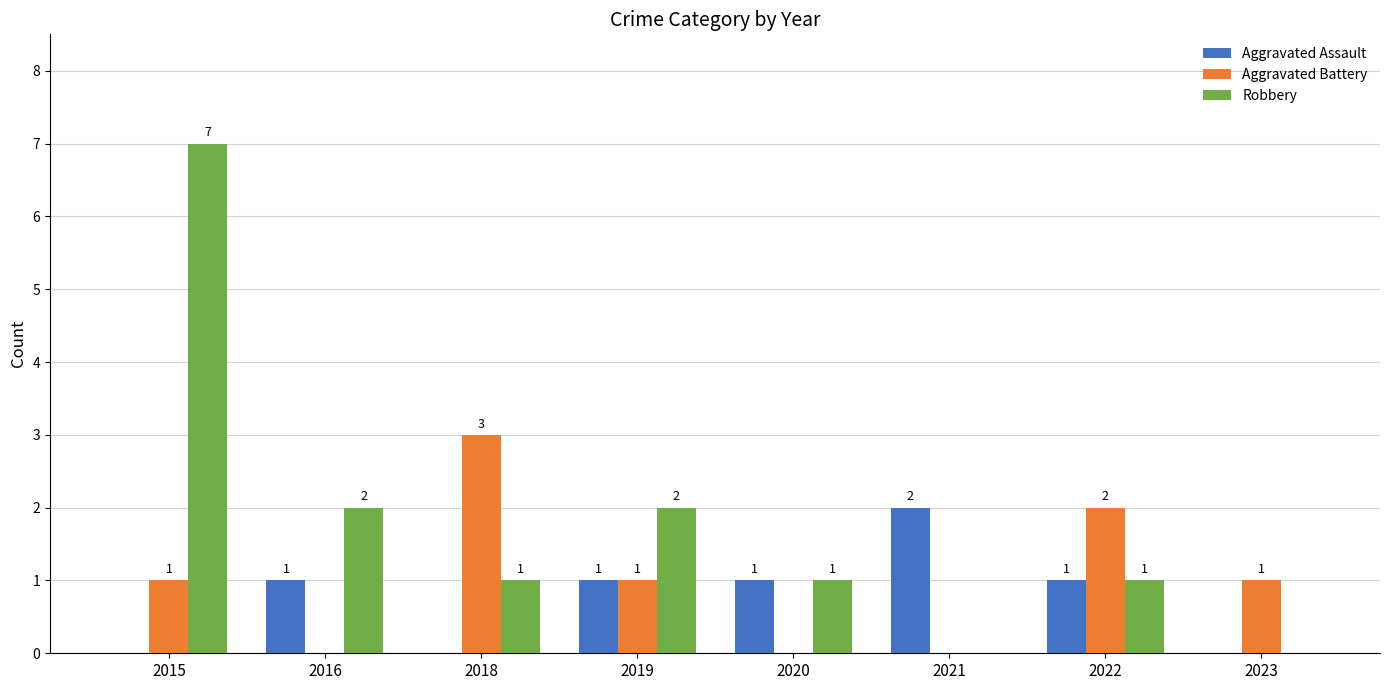

Which series has the largest total across all categories?

Robbery